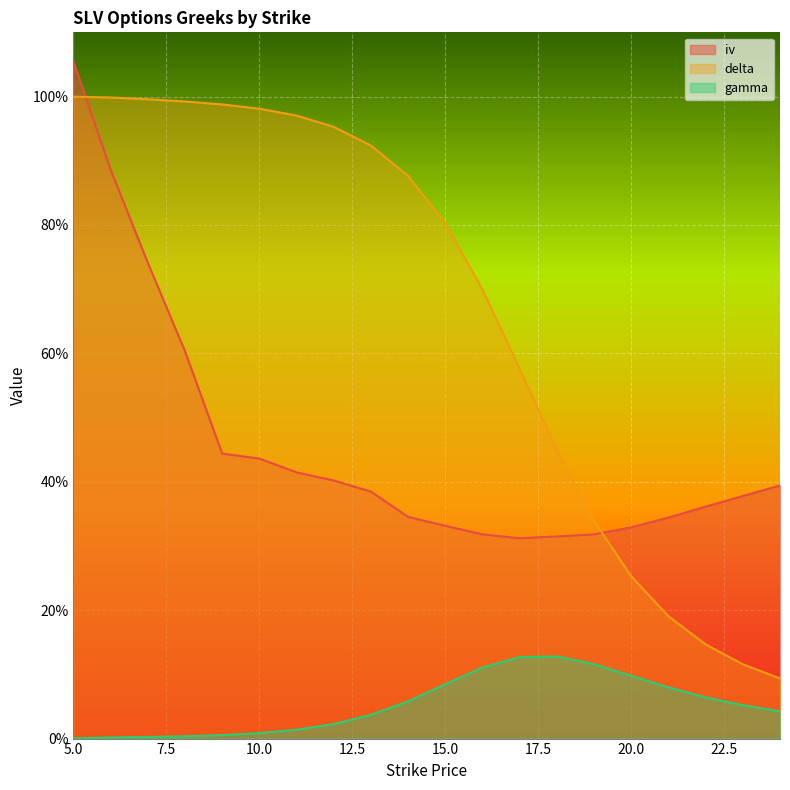

The value of iv at 15 is 0.1. True or false?

False